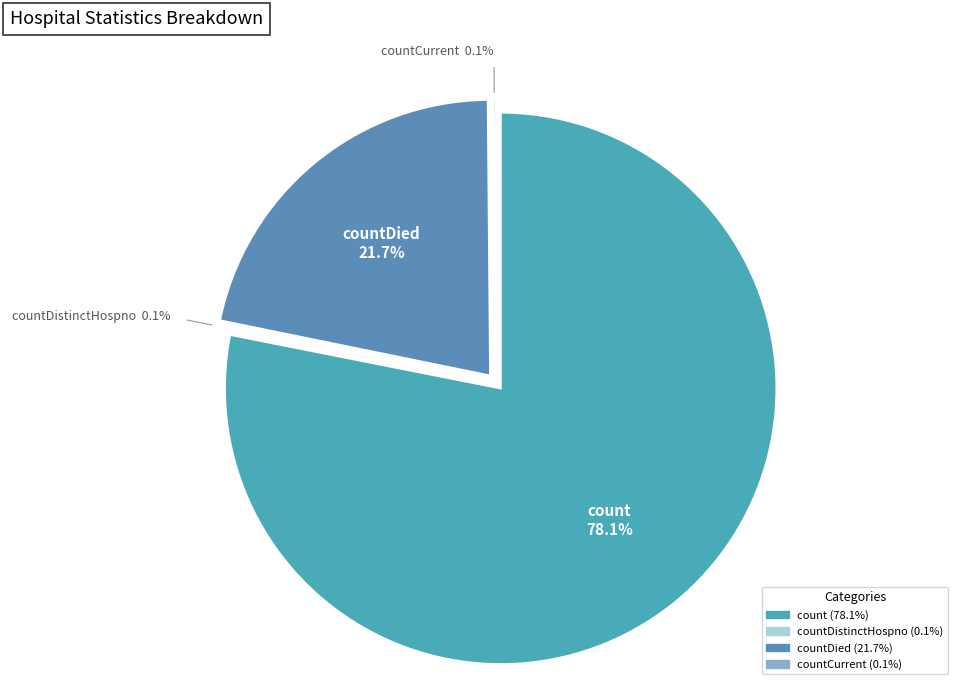

To the nearest percent, what is the combined percentage of count and countCurrent?

78%